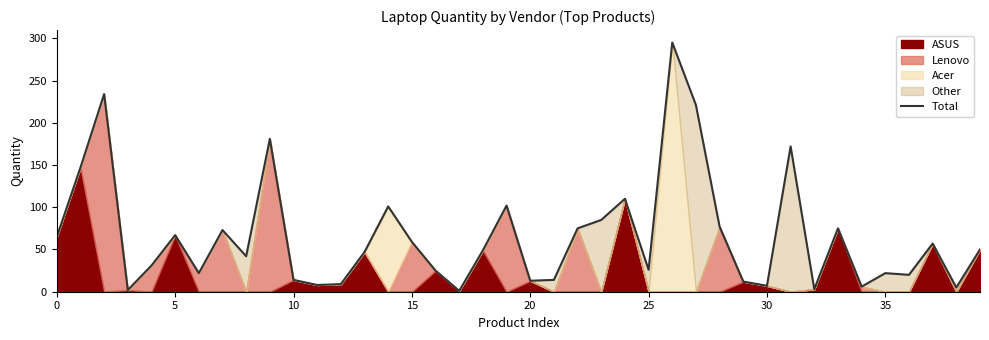

How many data points are above 49?

19